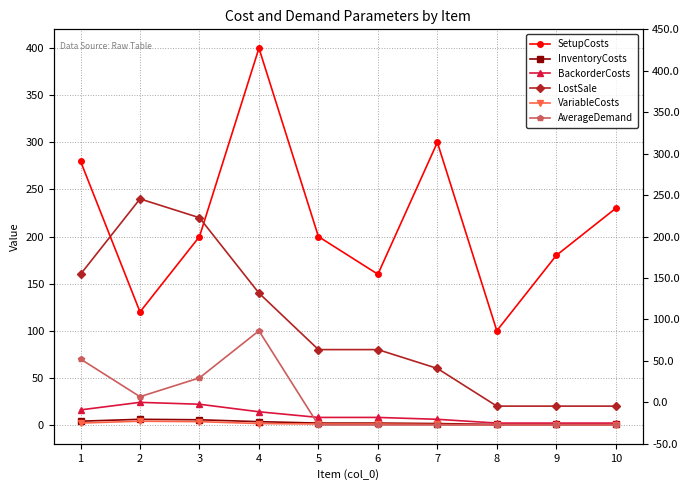

Is it true that AverageDemand equals 50.0 at 3?

True